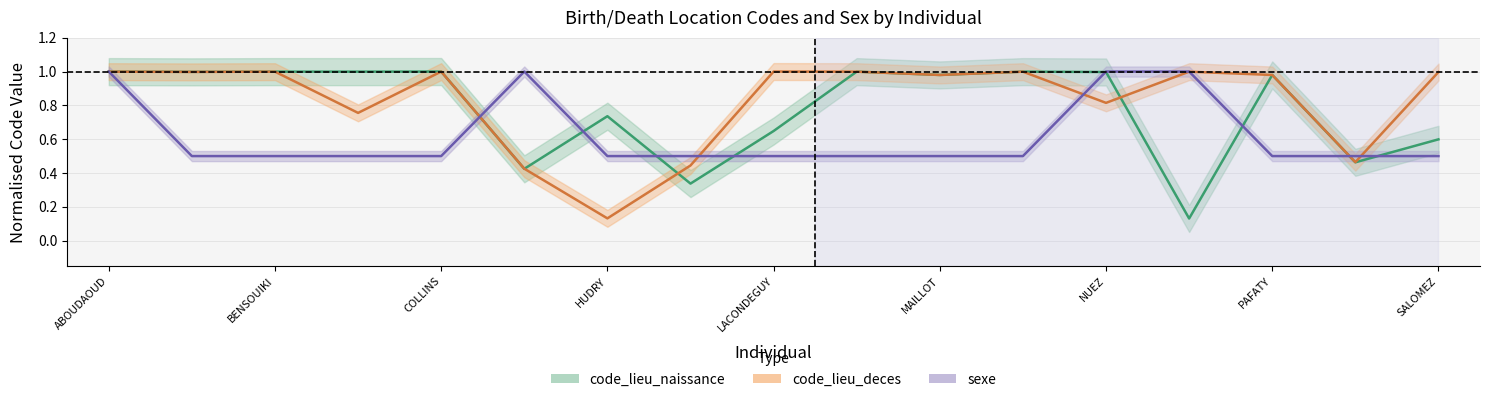

What is the average value of the code_lieu_deces series?

0.8